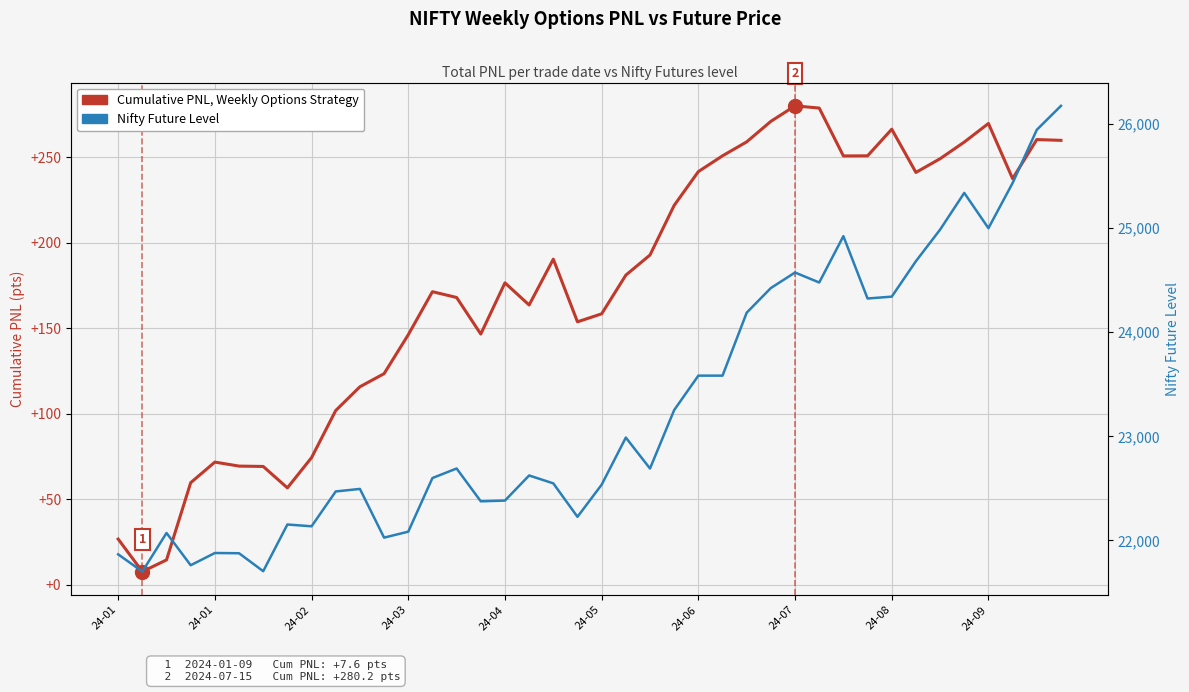

What is the sum of all 337, Cumulative PNL (Weekly Options) values?

6988.7